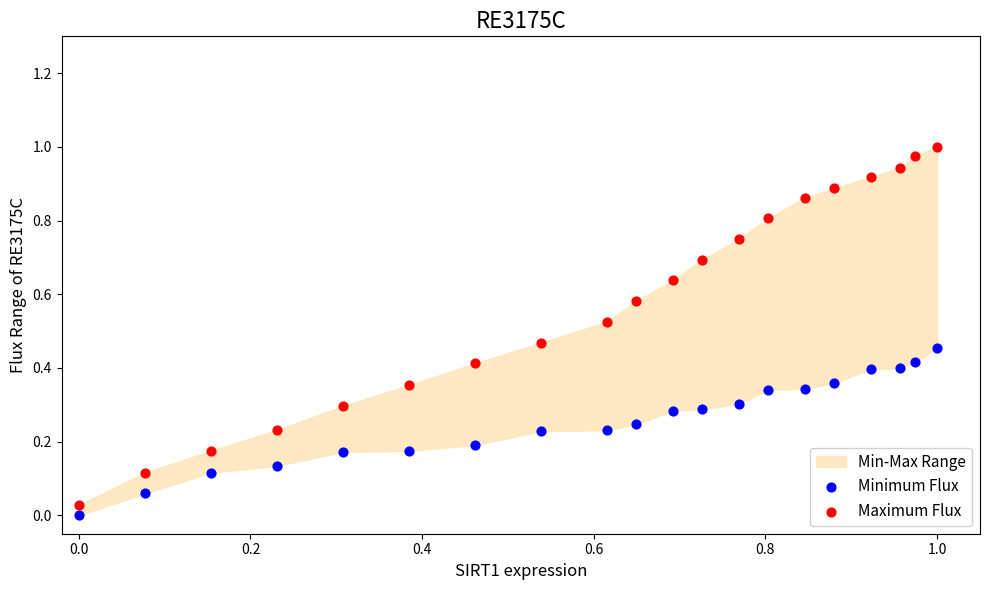

Which series reaches the maximum Y coordinate?

Maximum Flux